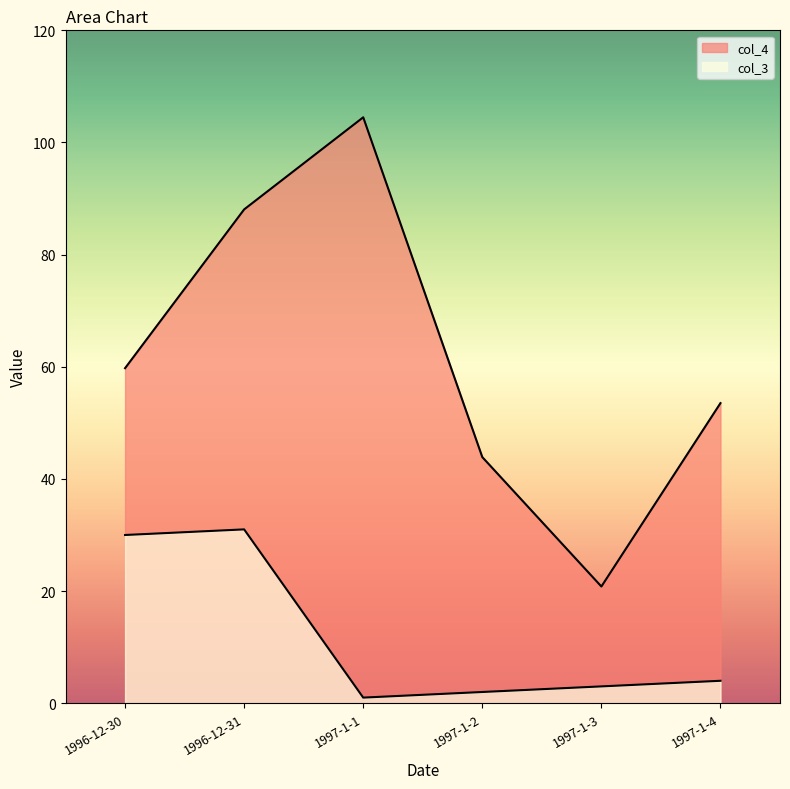

True or false: col_4 and col_3 cross at least once.

False